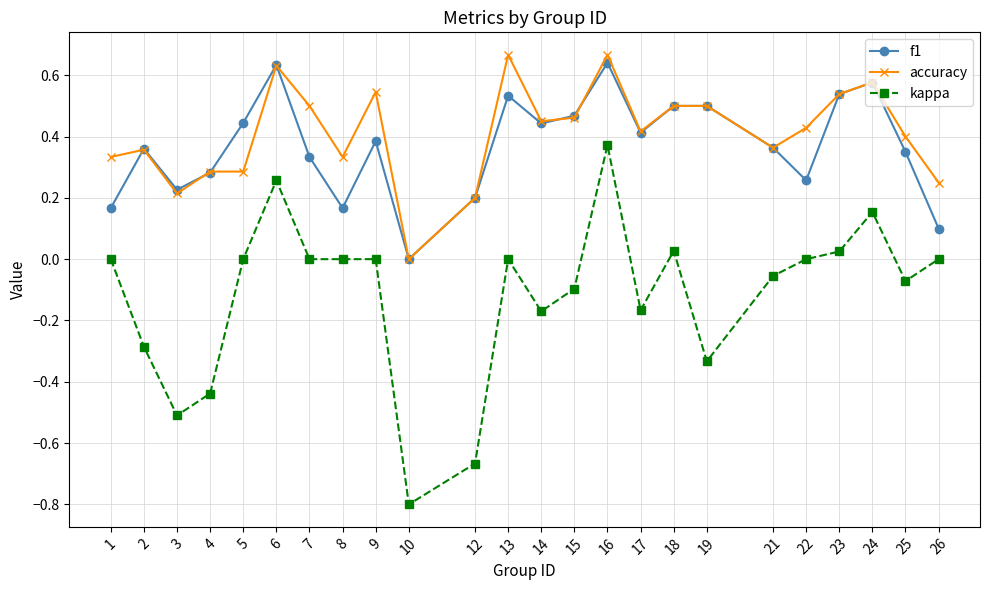

What is the spread (max minus min) of values at 10?

0.8